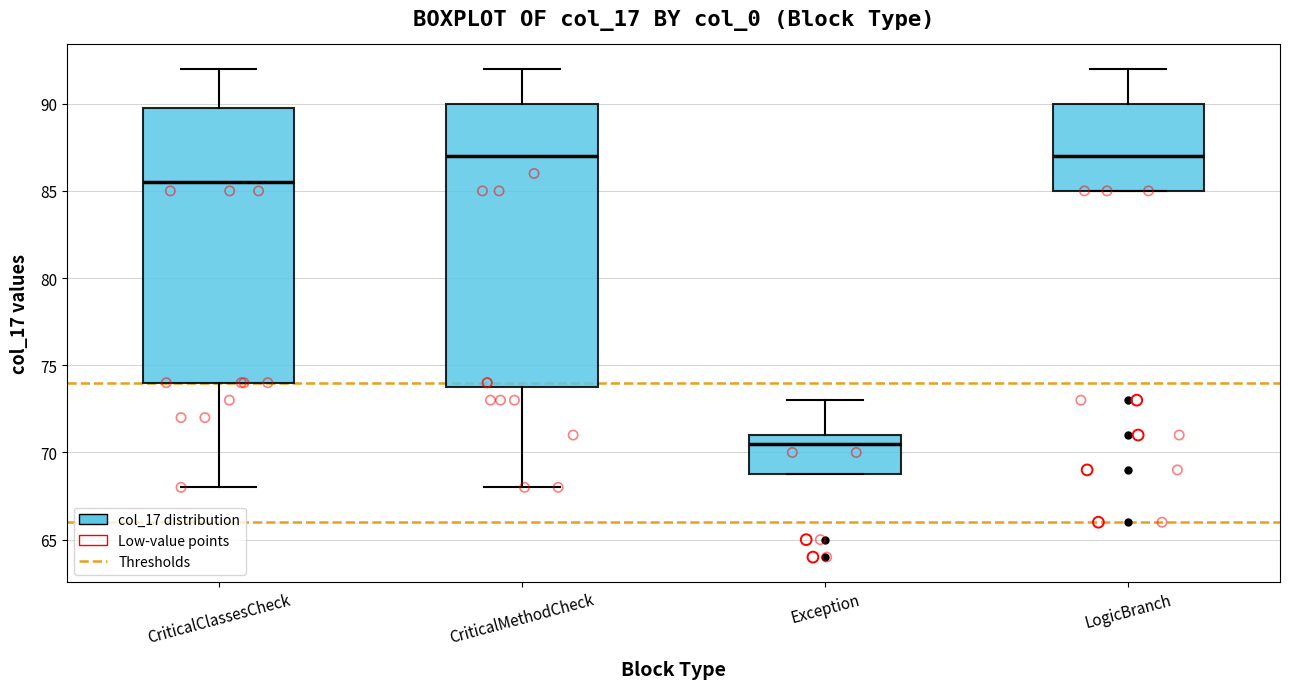

Reading left to right, read every box against the y-axis: the position of its median line, the range the box covers, and the ends of its whiskers. The values are not printed on the chart, so give them approximately, as read against the axis.

CriticalClassesCheck: median 85.5, box 74.0 to 90.0, whiskers 68.0 to 92.0
CriticalMethodCheck: median 87.0, box 74.0 to 90.0, whiskers 68.0 to 92.0
Exception: median 70.5, box 69.0 to 71.0, whiskers 69.0 to 73.0
LogicBranch: median 87.0, box 85.0 to 90.0, whiskers 85.0 to 92.0